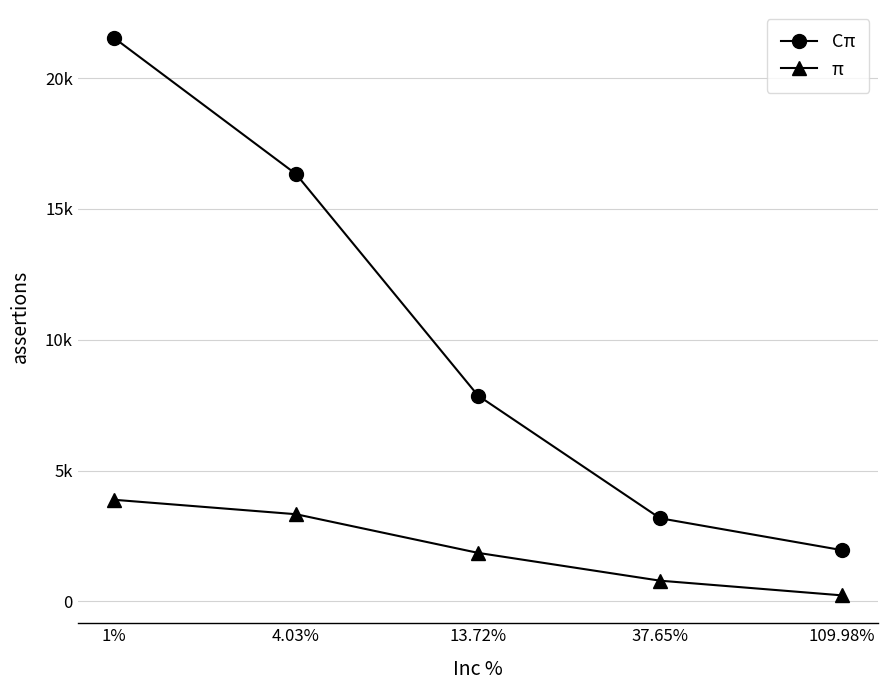

List the labels in order of π value, smallest first.

109.98%, 37.65%, 13.72%, 4.03%, 1%